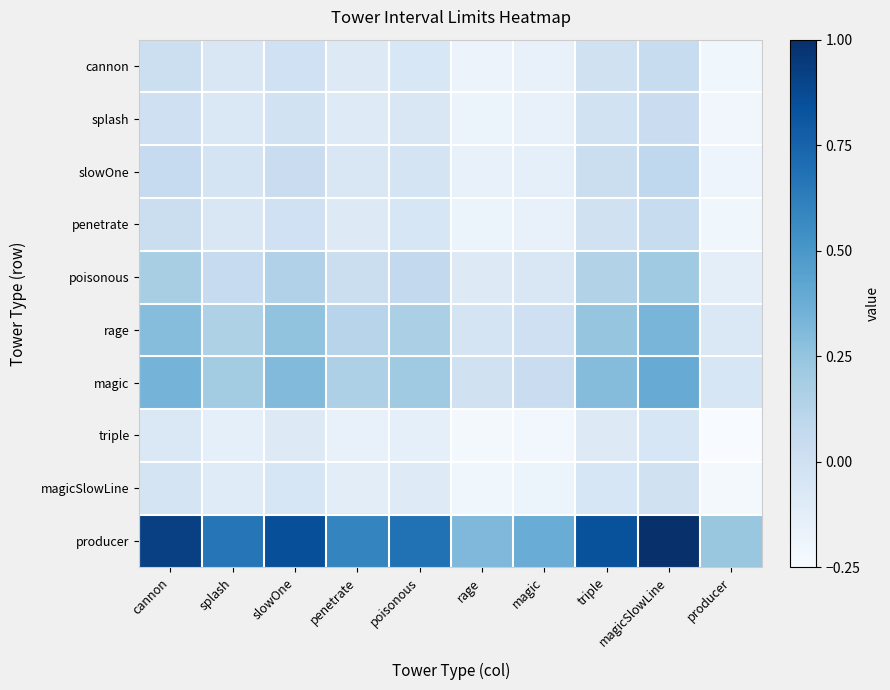

What is the total value across all series at producer?

-1.3